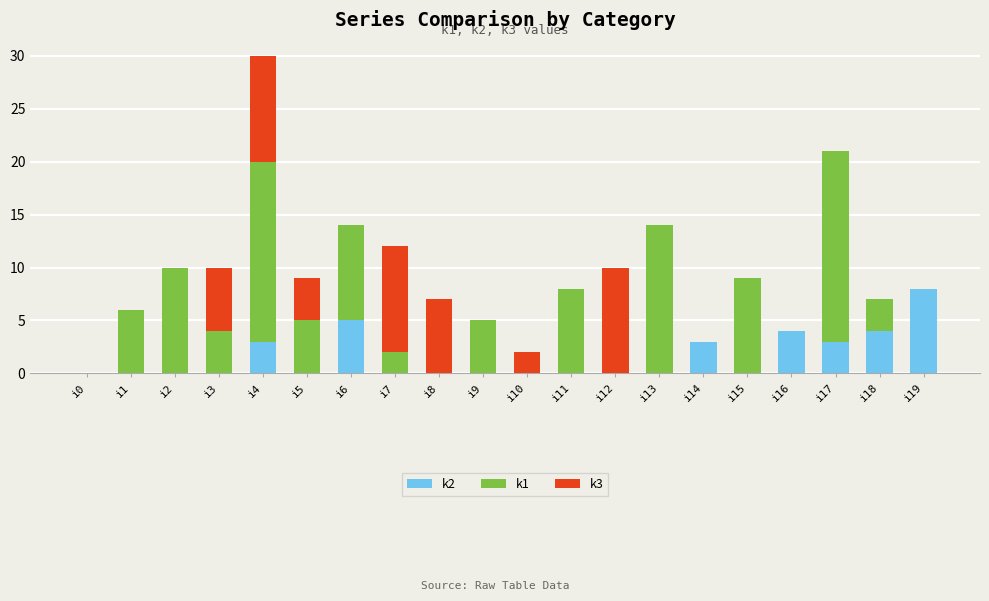

The k2 series shows 1 at i16. True or false?

False